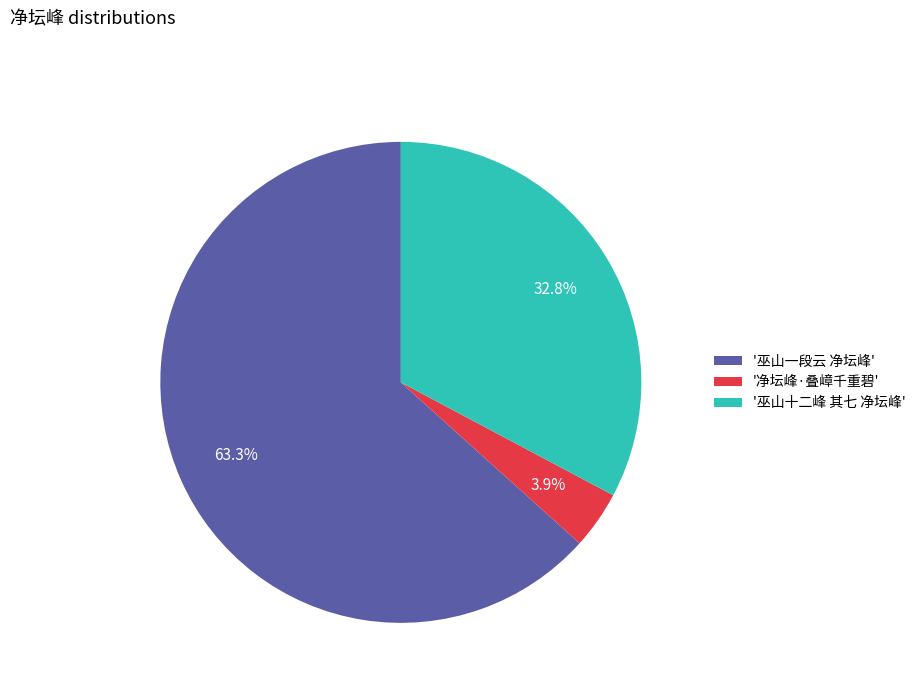

Between '巫山一段云 净坛峰' and '巫山十二峰 其七 净坛峰', which is larger?

'巫山一段云 净坛峰'